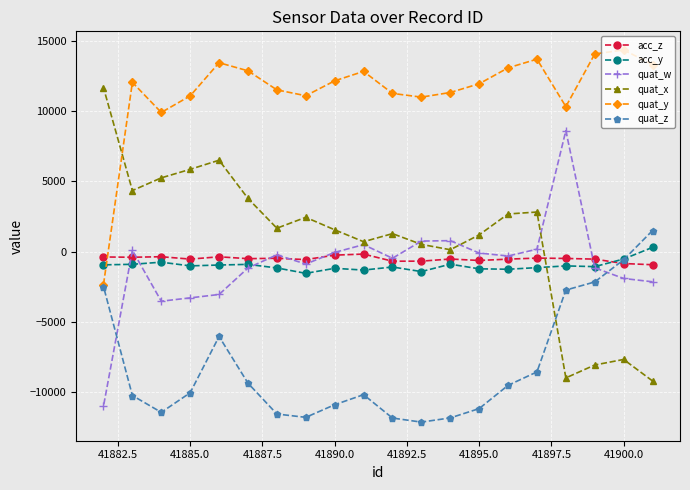

Which series has the largest total across all categories?

quat_y